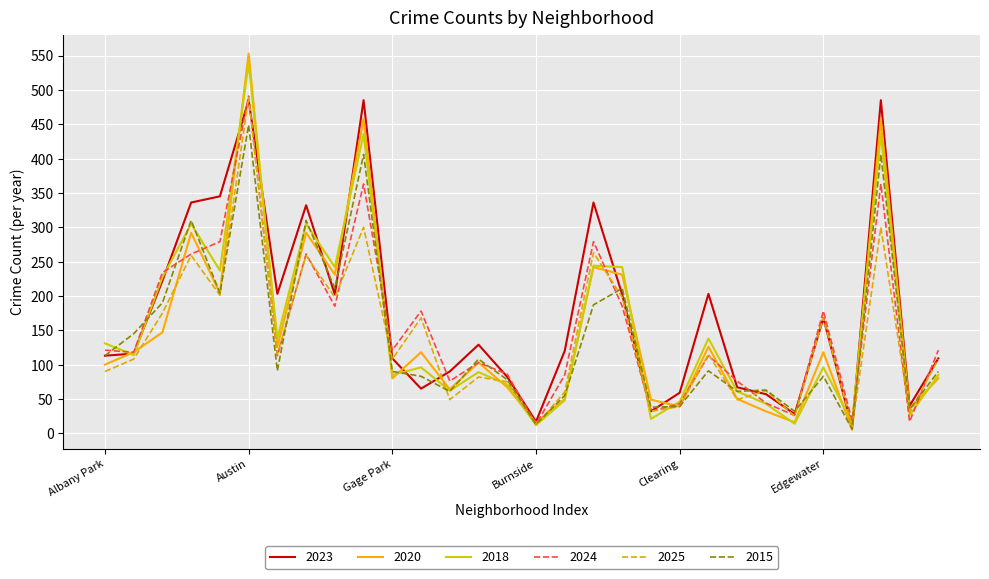

Which series has the largest range (max minus min)?

2020